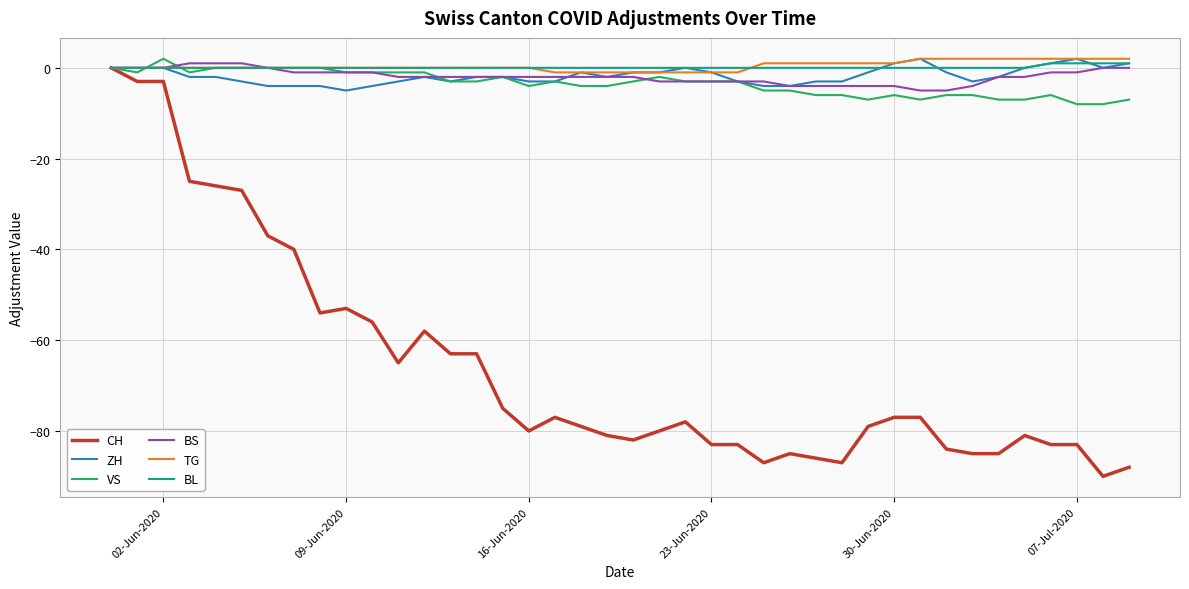

True or false: VS has more than 0 points higher than both neighbors.

True